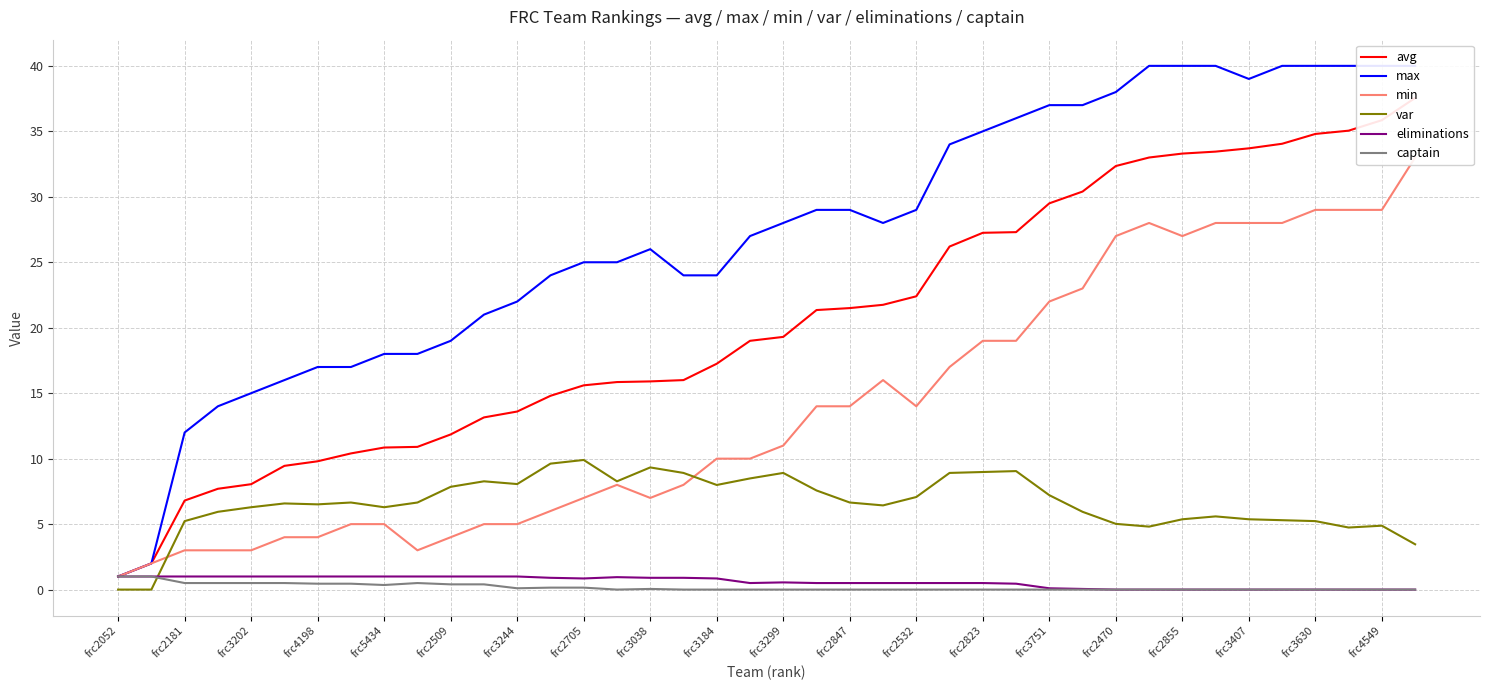

True or false: var has a value of 15.9 at 25.

False